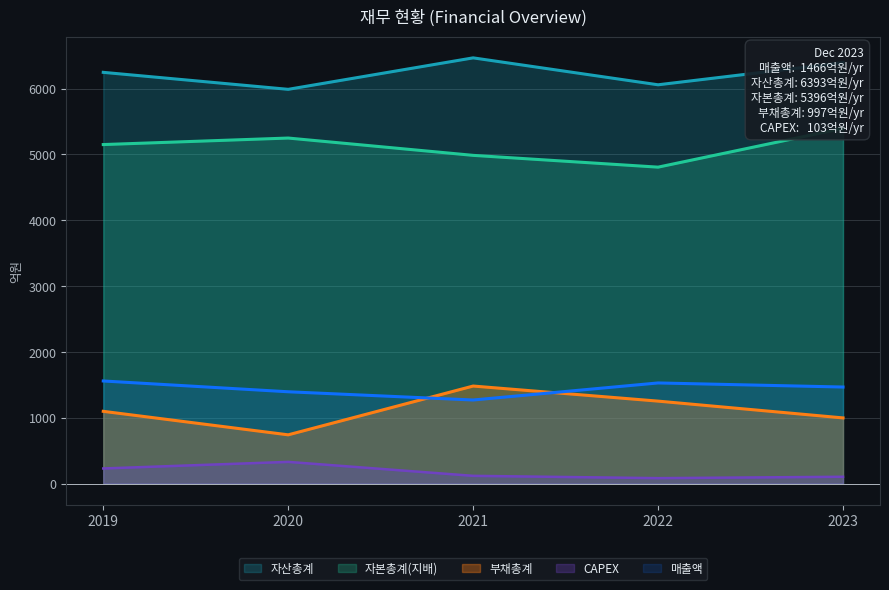

In 자산총계, how many points are higher than both neighbors (excluding endpoints)?

1